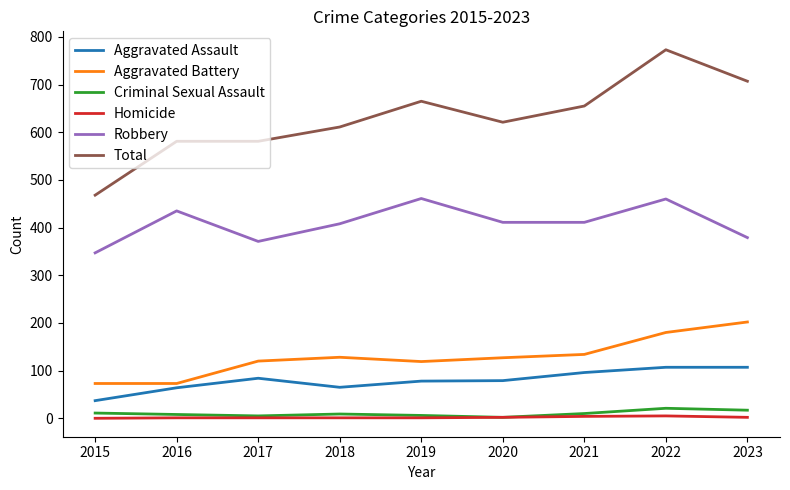

Which label corresponds to the largest value in the chart?

2022